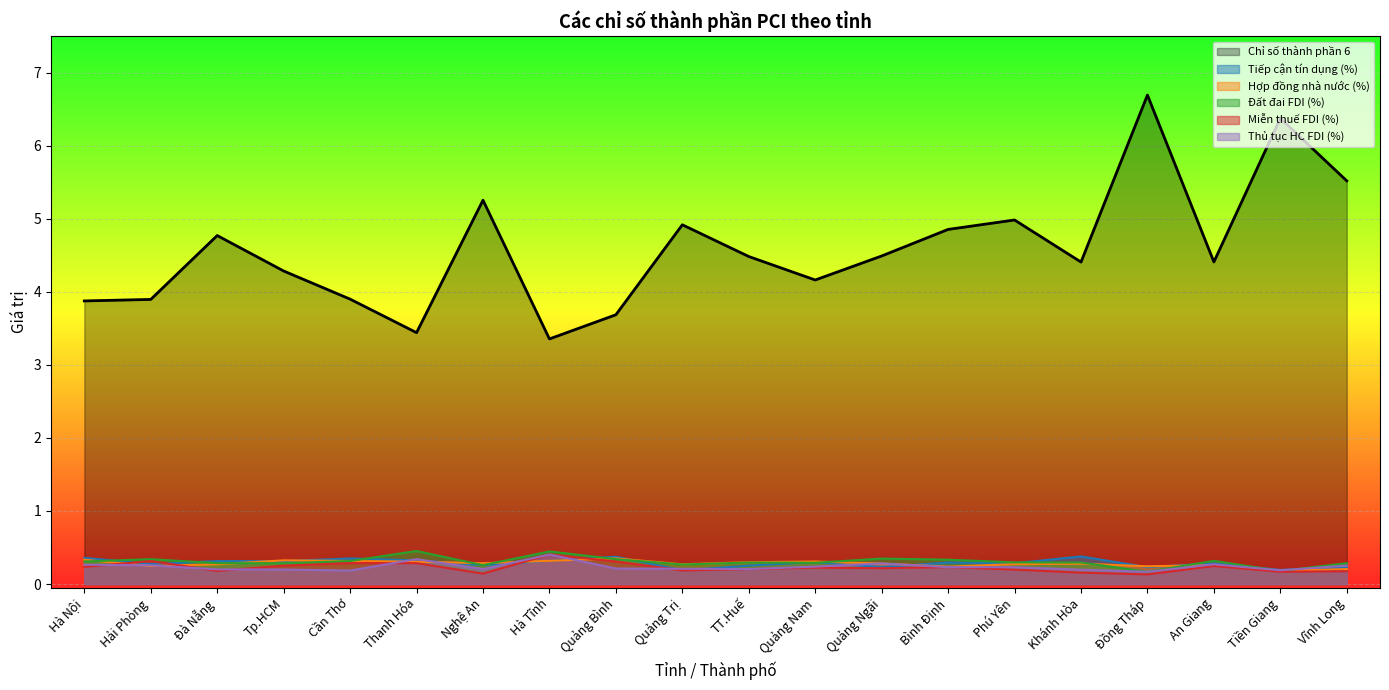

True or false: Tiếp cận tín dụng (%) and Chỉ số thành phần 6 cross at least once.

False